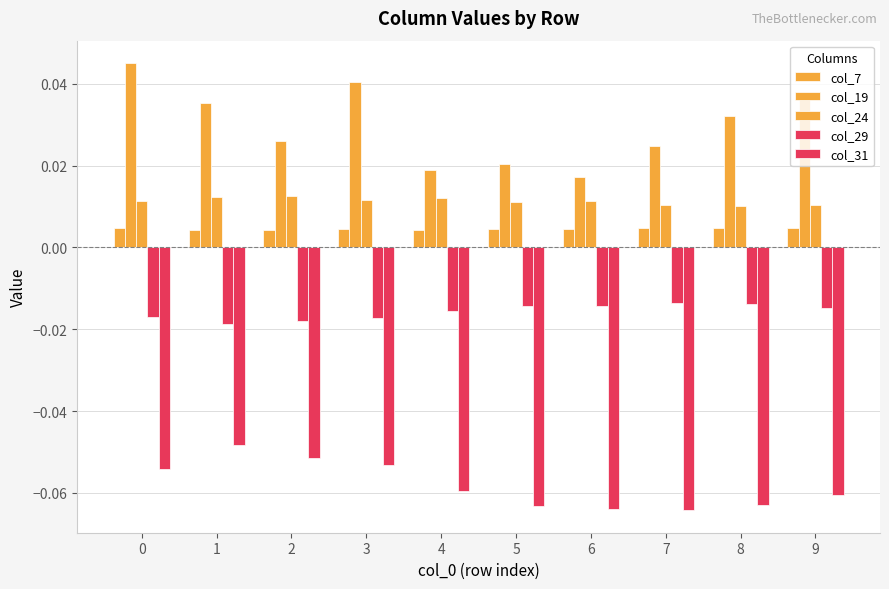

Is the value of col_31 at 1 greater than the value of col_24 at 1?

No